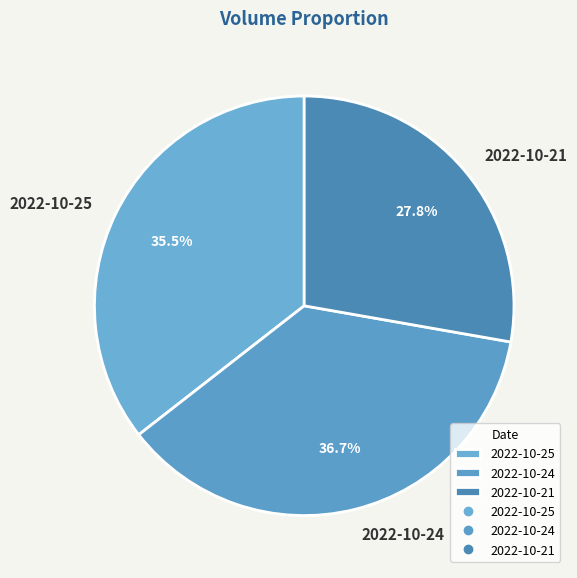

Is it true that 2022-10-24 is 37% of the pie?

True